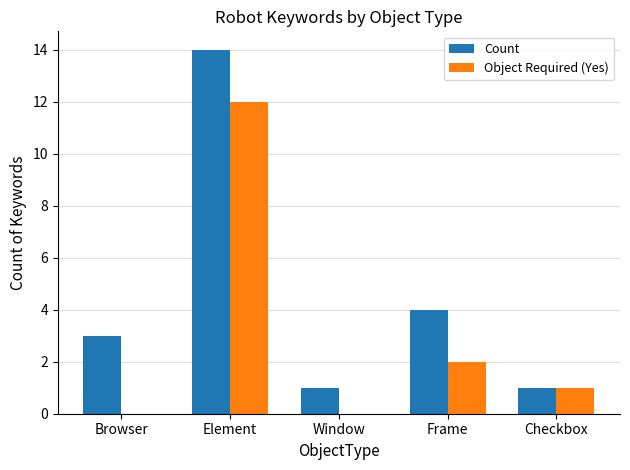

At which category does the chart reach its peak across all series?

Element